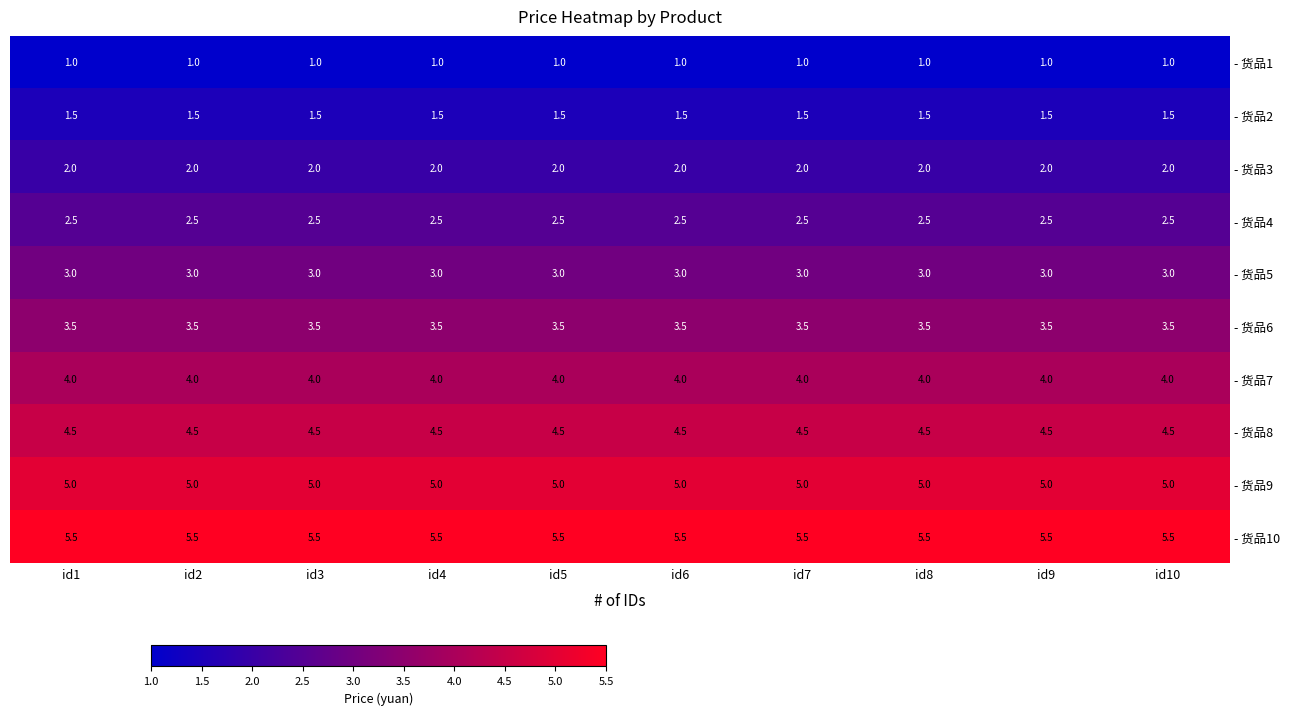

The value of - 货品9 at id5 is 2.4. True or false?

False